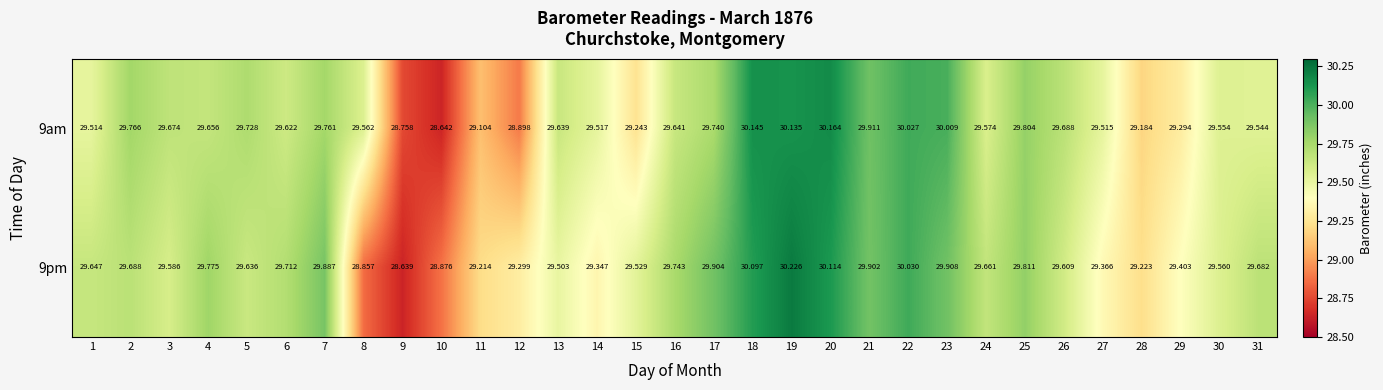

Is the value of 9am at 28 greater than the value of 9pm at 21?

No